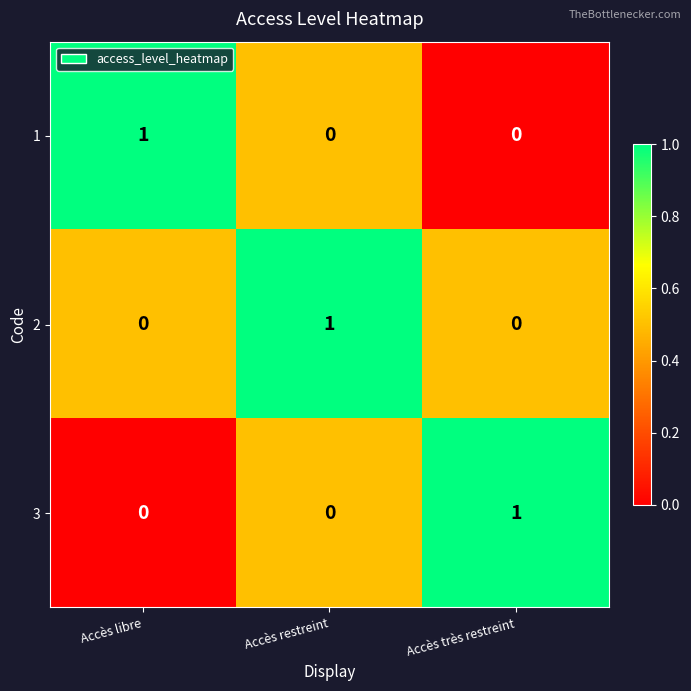

How many 3 values are between 0 and 1?

3